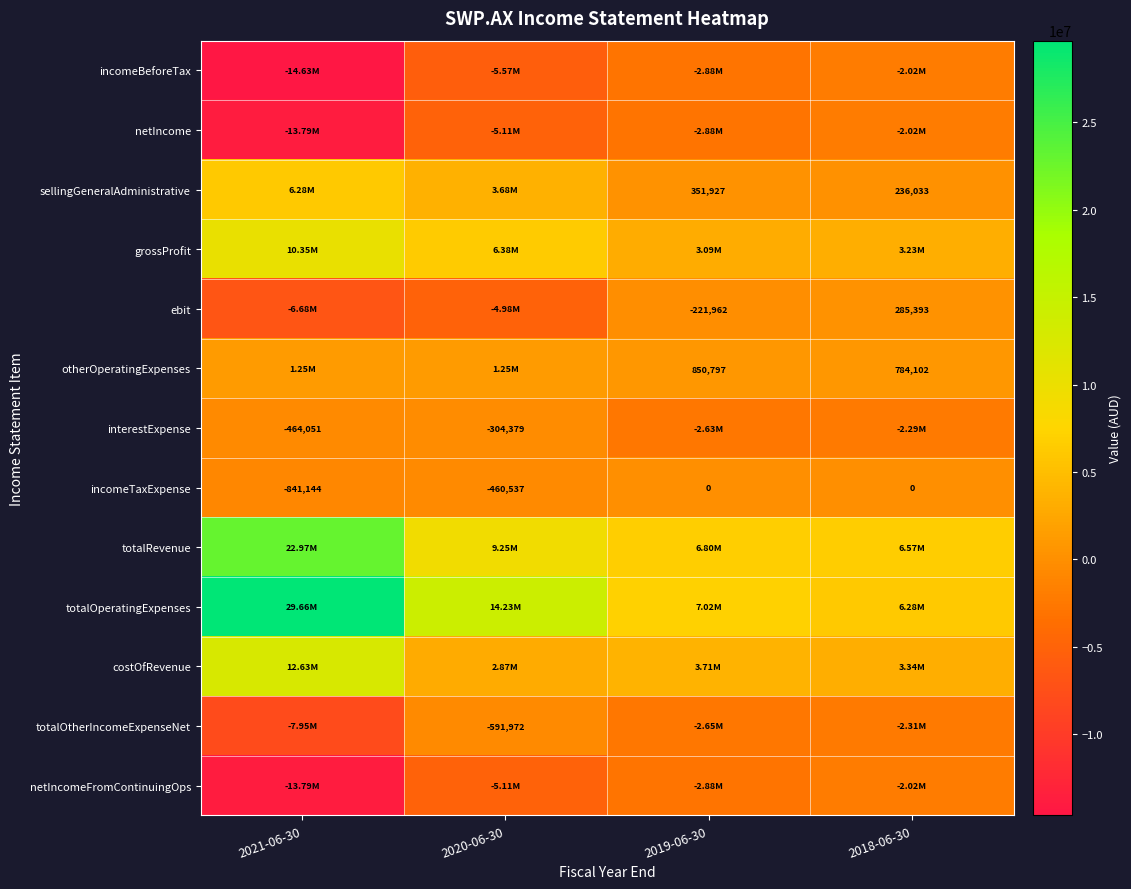

What is the difference between the otherOperatingExpenses values at 2019-06-30 and 2018-06-30?

66695